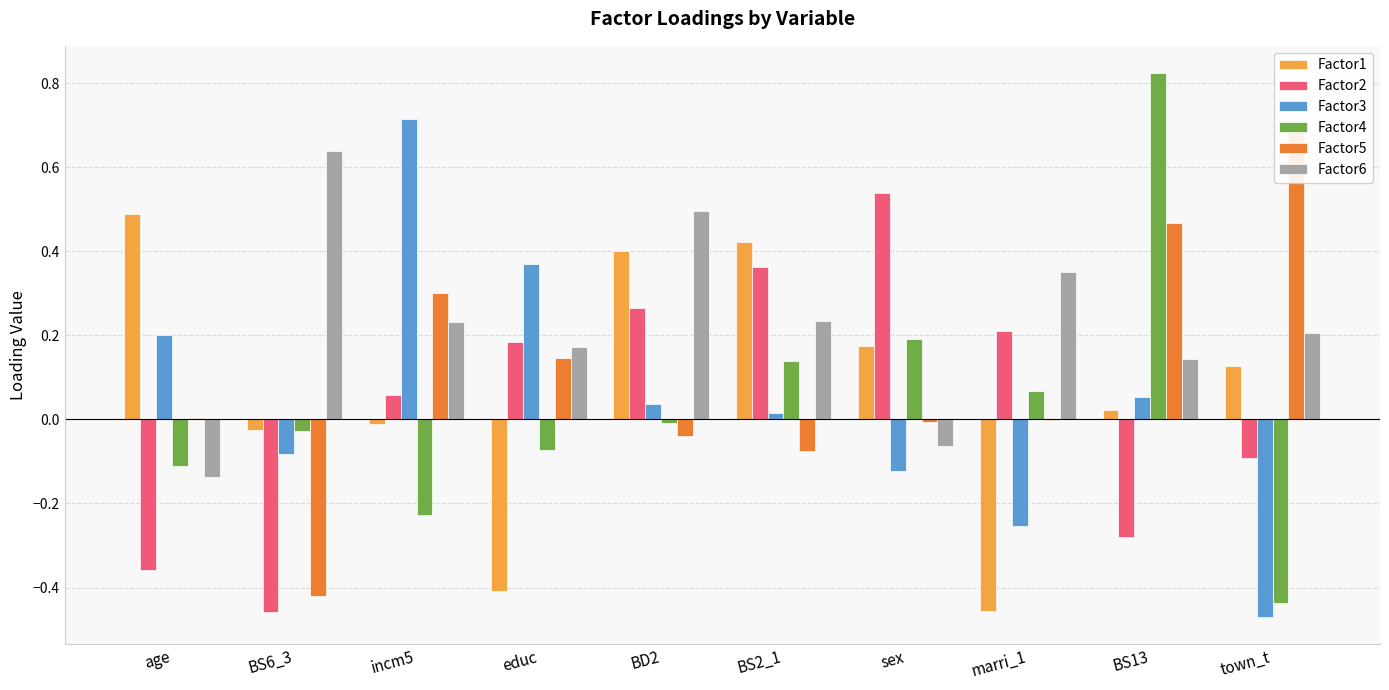

Rank the series by their maximum value, from lowest to highest.

Factor1, Factor2, Factor6, Factor5, Factor3, Factor4